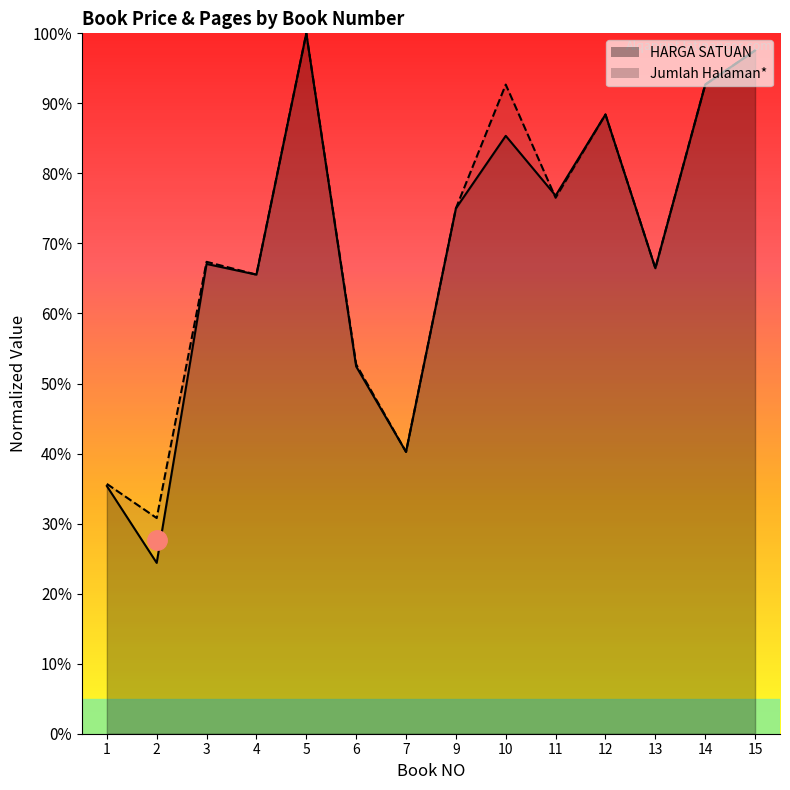

Does the chart display data point markers on the line(s)?

No